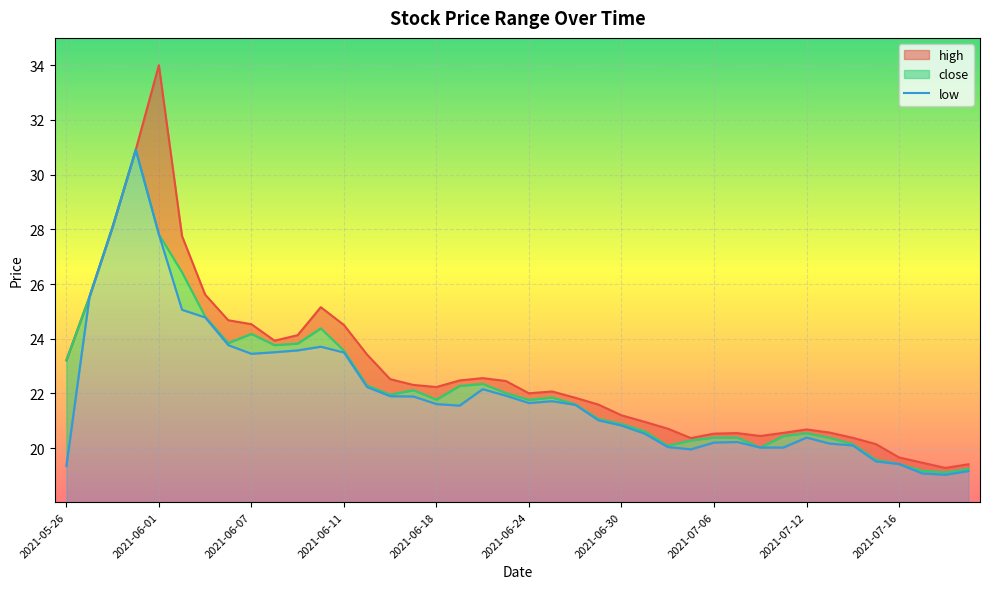

What is the highest value of the high series?

34.0